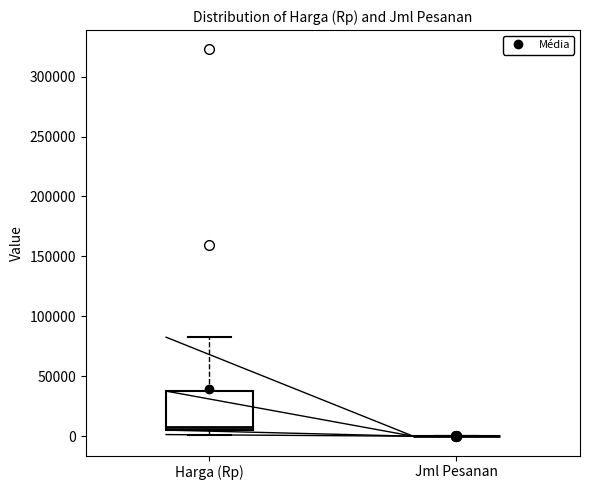

Reading left to right, read every box against the y-axis: the position of its median line, the range the box covers, and the ends of its whiskers. The values are not printed on the chart, so give them approximately, as read against the axis.

Harga (Rp): median 10000, box 5000 to 40000, whiskers 0 to 85000
Jml Pesanan: box collapsed to a line at 0, whiskers 0 to 0